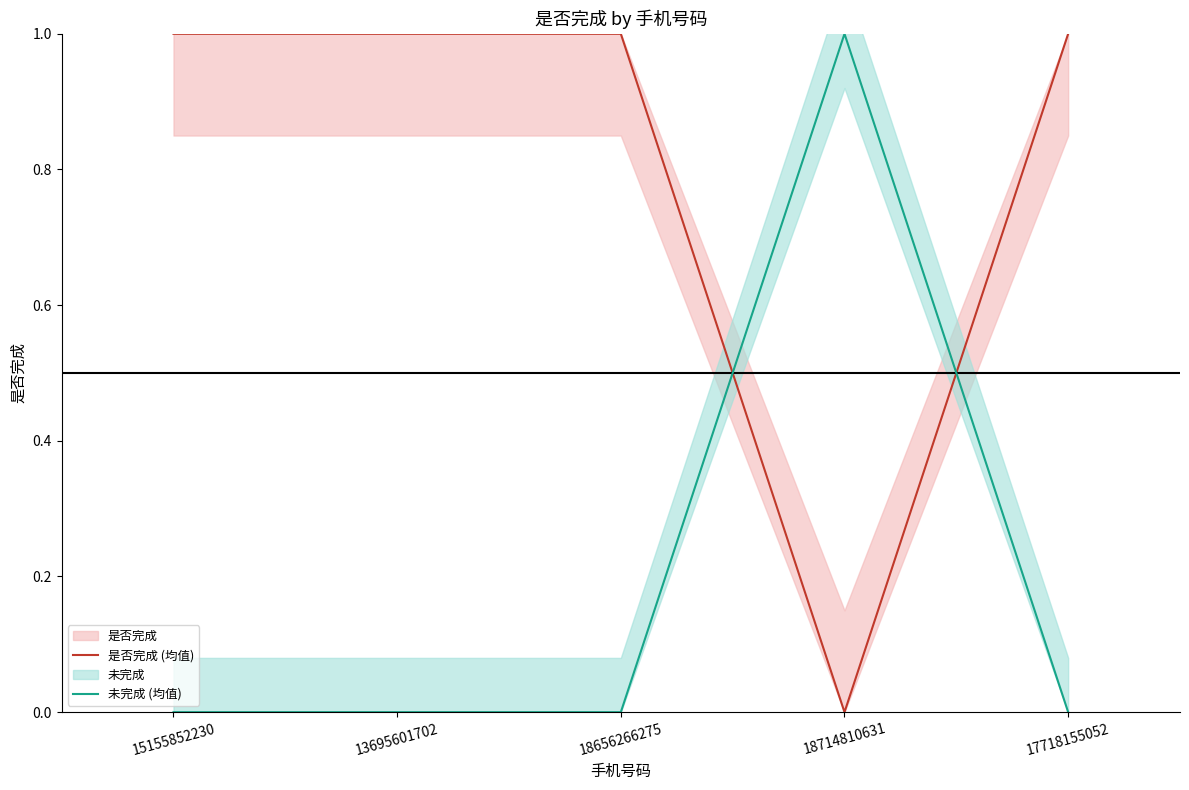

At which category is the sum across all series the highest?

15155852230